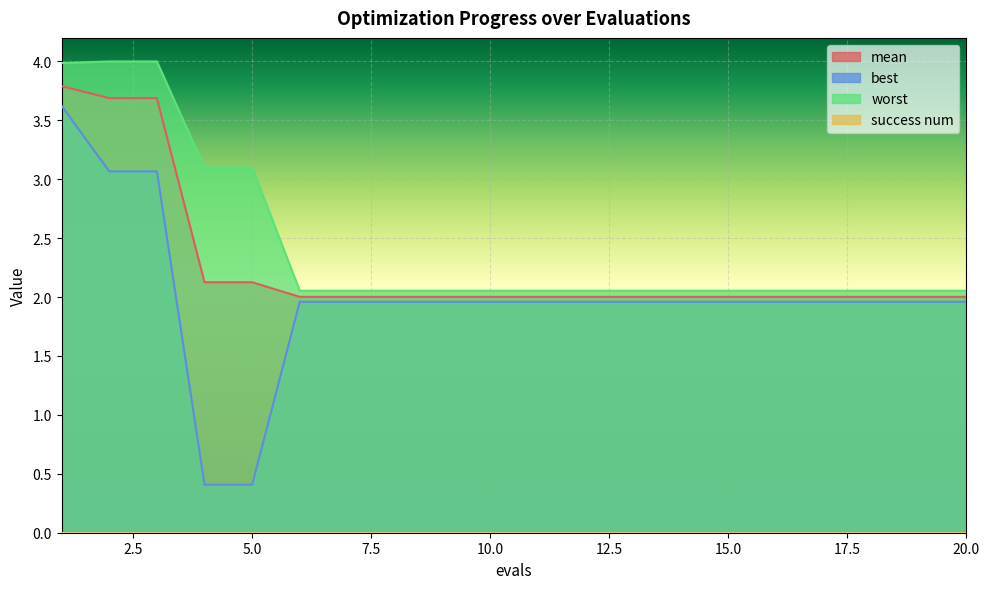

What is the sum of the best values at 20 and 2?

5.0